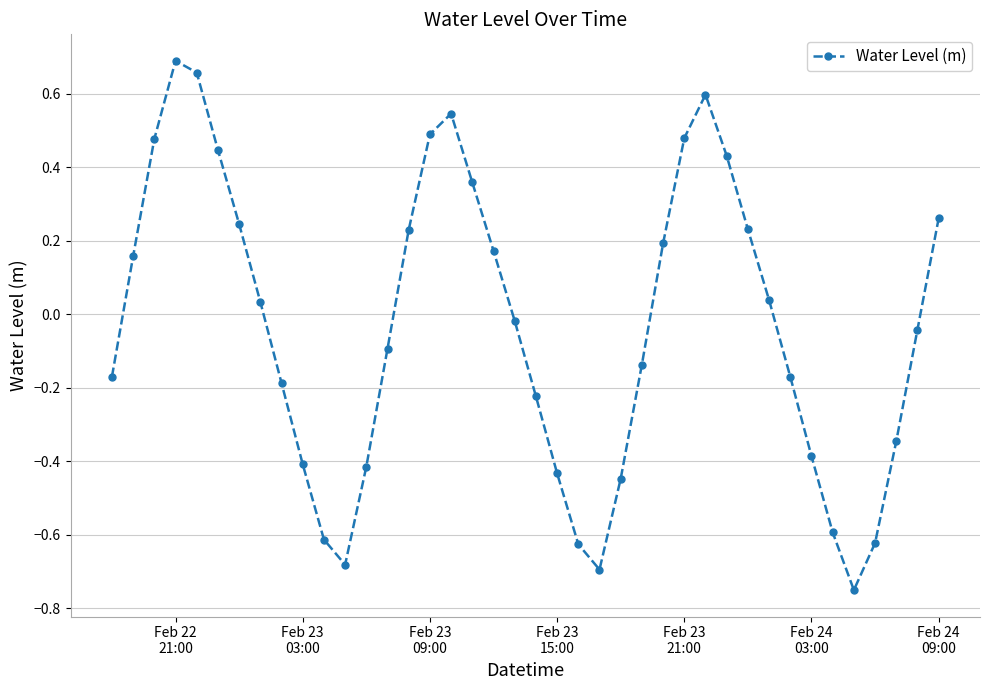

Is this an area chart (filled region under the line)?

No